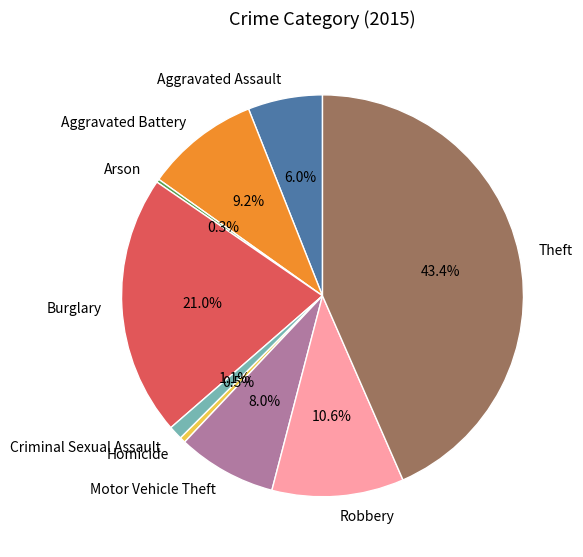

Does Robbery account for over 50% of the chart?

No